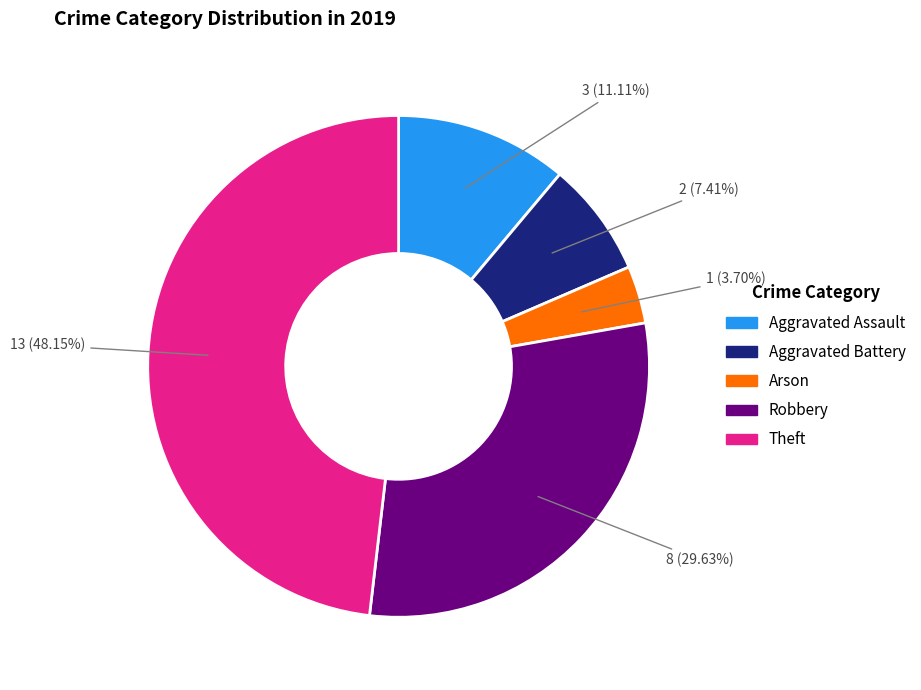

Does Arson account for over 50% of the chart?

No